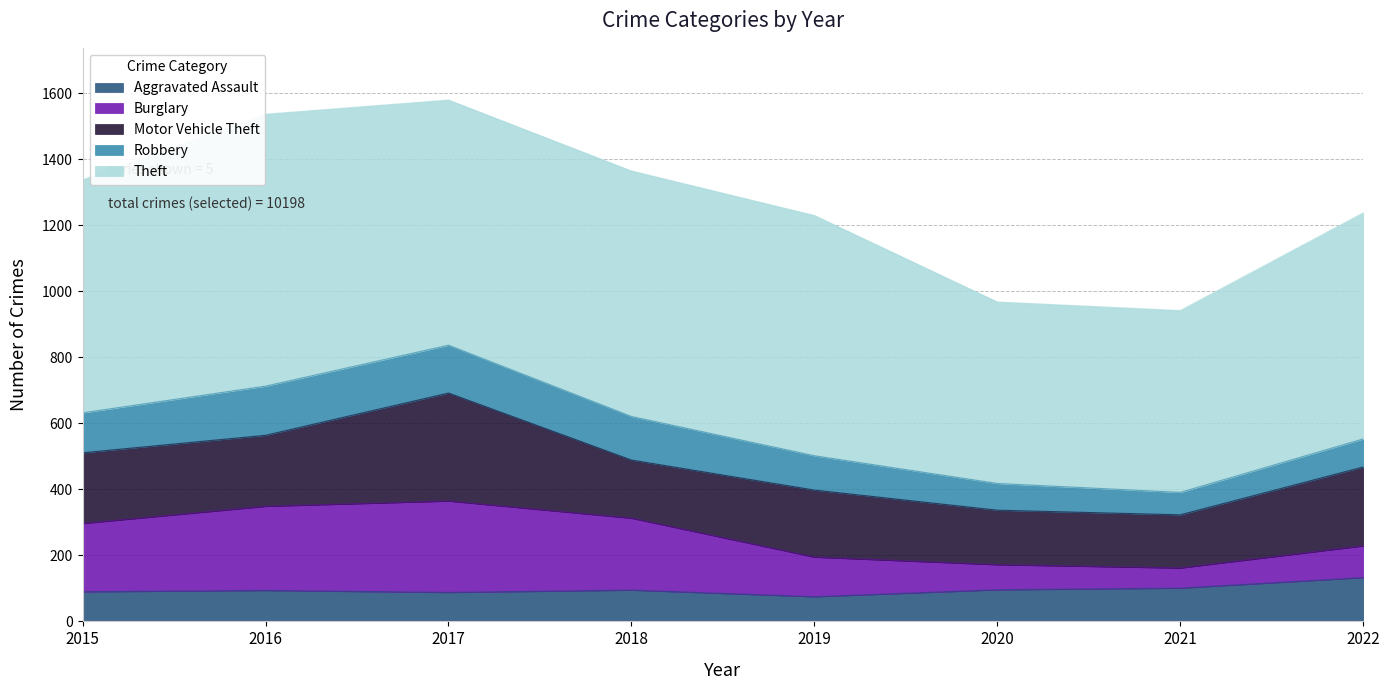

At which label is Aggravated Assault closest to 104?

2021